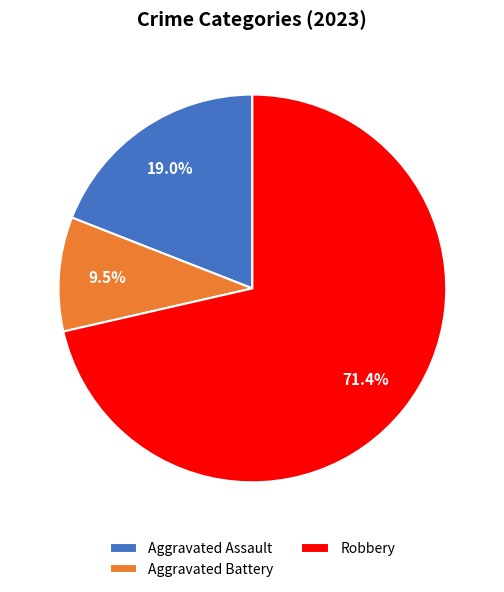

Does any single category account for the majority?

Yes